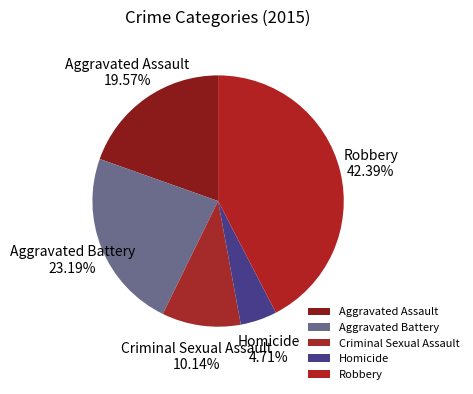

Rank the categories by value from highest to lowest.

Robbery, Aggravated Battery, Aggravated Assault, Criminal Sexual Assault, Homicide